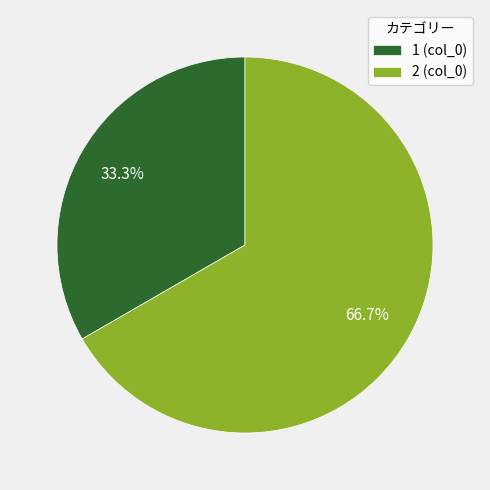

What percentage do 1 (col_0) and 2 (col_0) together represent?

100.0%